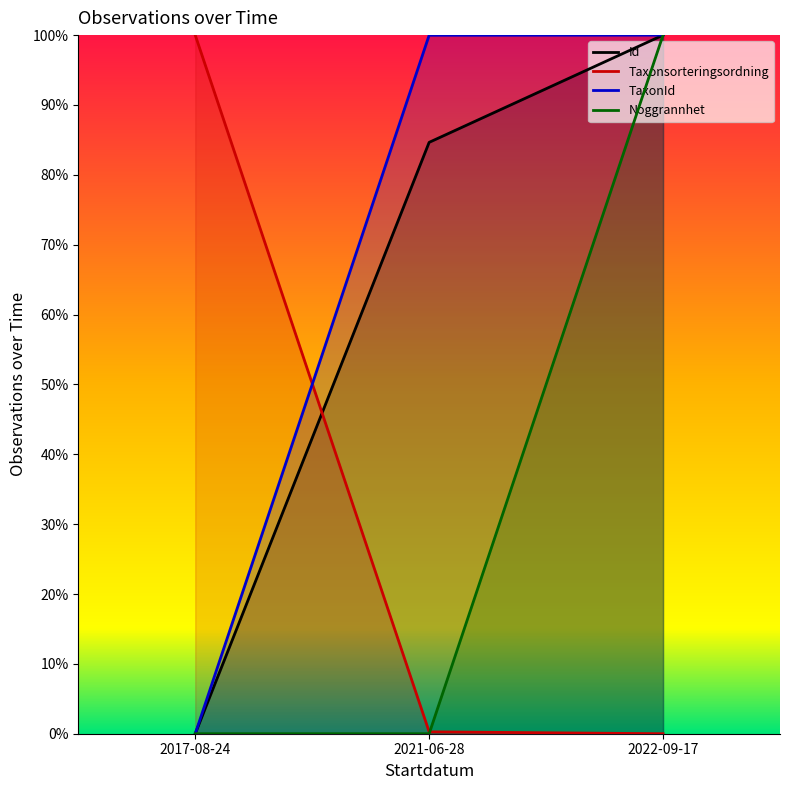

Is the value of Noggrannhet at 2017-08-24 greater than the value of TaxonId at 2021-06-28?

No